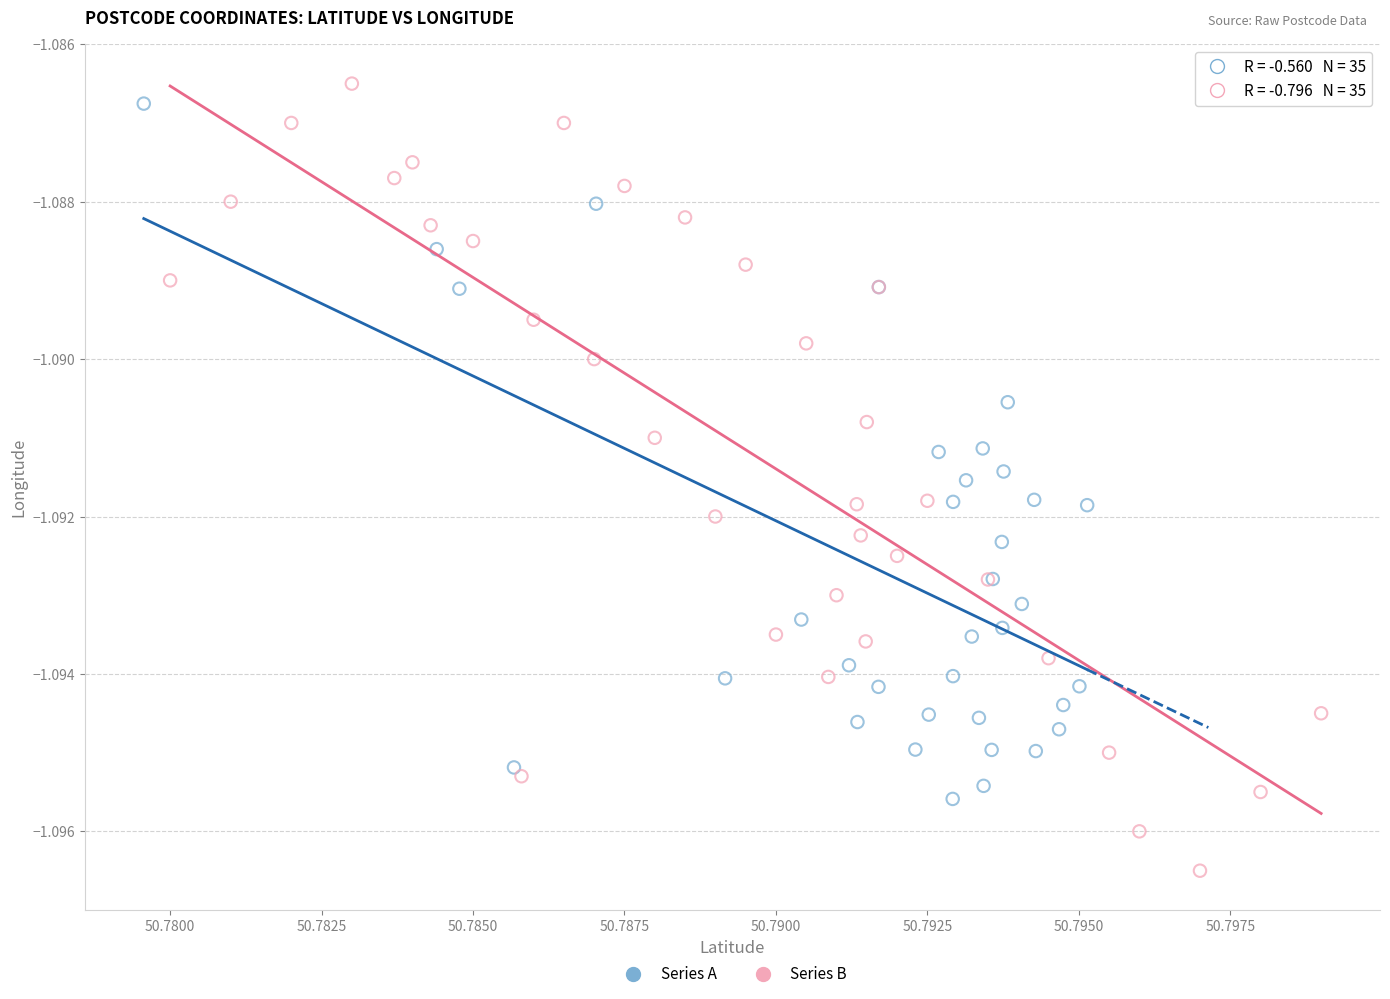

Which series reaches the minimum Y coordinate?

Series B